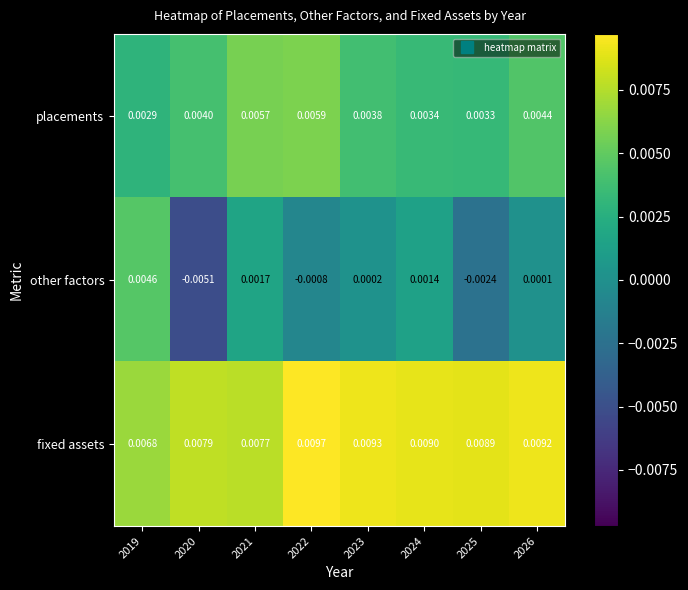

Is the value of placements at 2024 greater than the value of fixed assets at 2024?

No